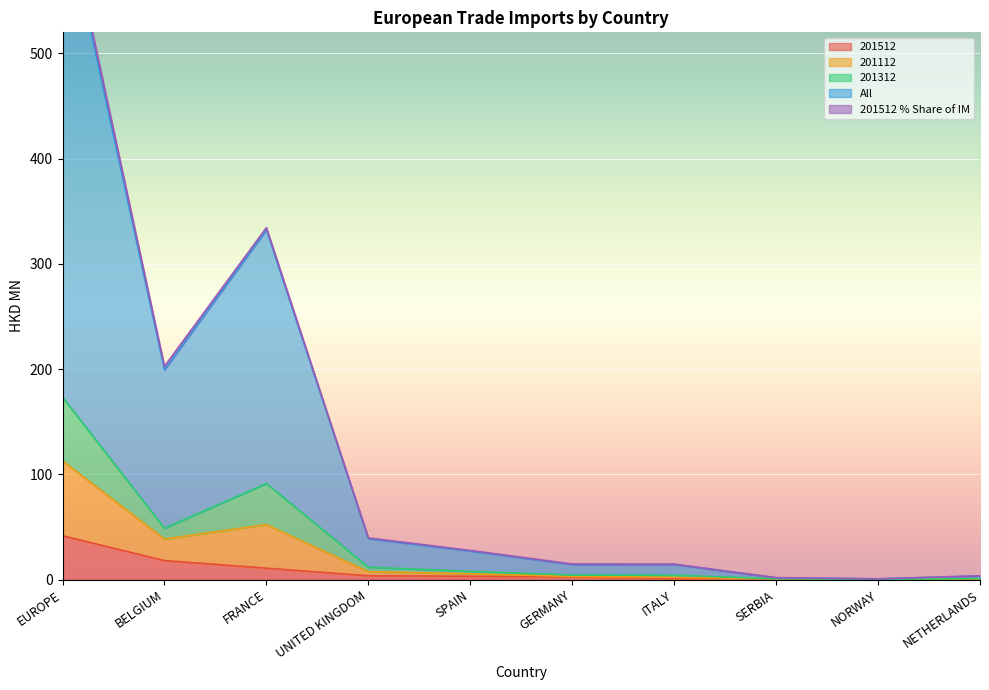

At which label does 201512 reach its peak?

EUROPE